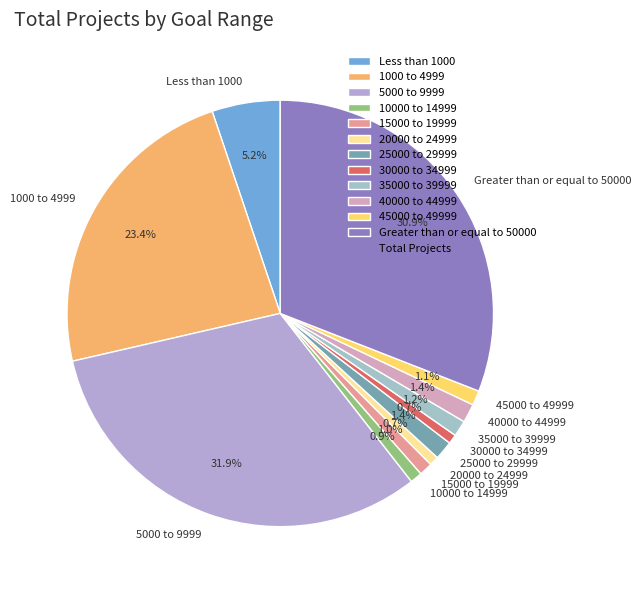

Which slice is the largest?

5000 to 9999